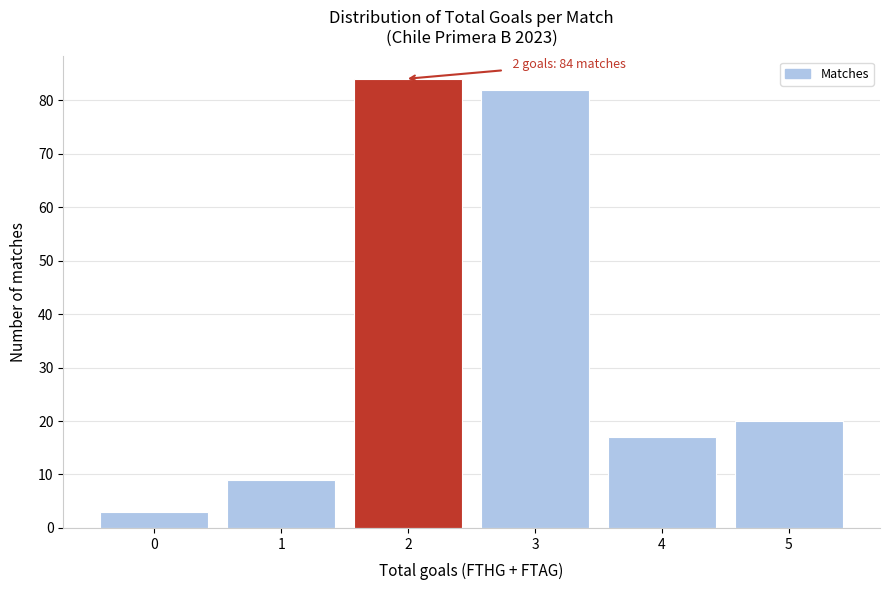

Reading left to right, transcribe all the data shown in this chart.

0=3	1=9	2=84	3=82	4=17	5=20